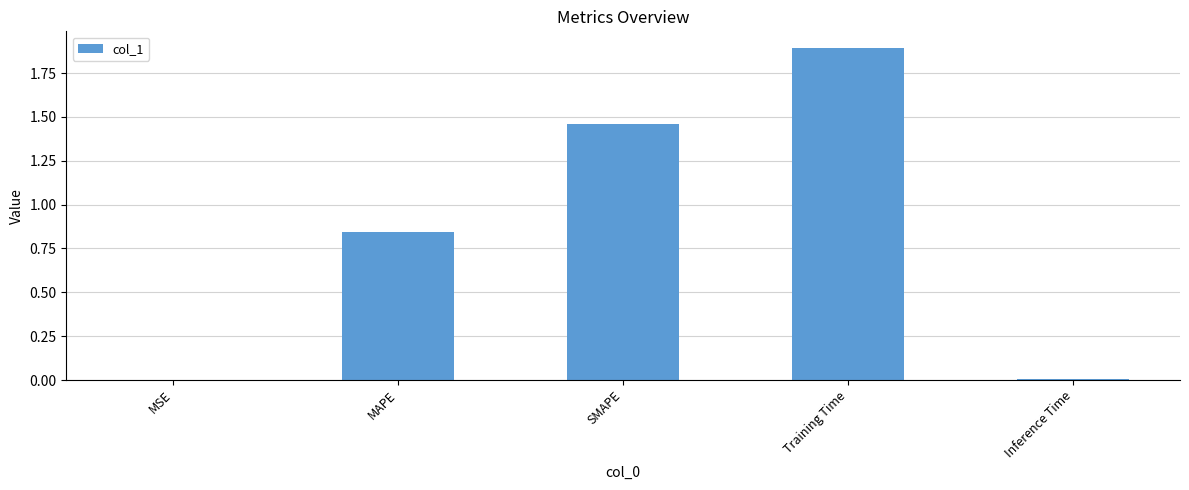

Is it true that the value at Training Time is 3.2?

False